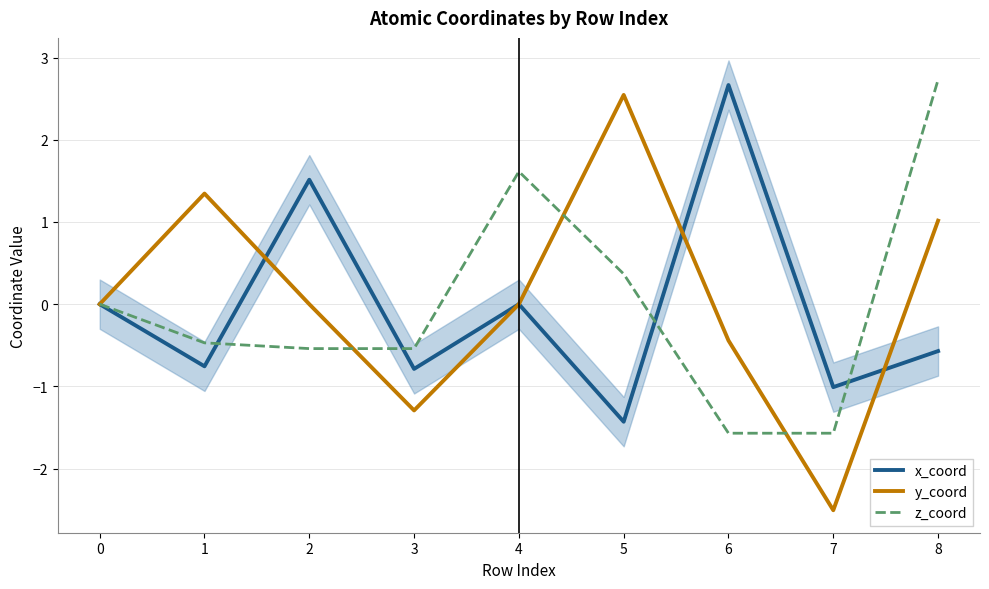

Reading right to left, list all the values displayed in this chart.

x_coord: -0.6	-1.0	2.7	-1.4	0.0	-0.8	1.5	-0.8	0.0
y_coord: 1.0	-2.5	-0.4	2.5	0.0	-1.3	0.0	1.3	0.0
z_coord: 2.7	-1.6	-1.6	0.4	1.6	-0.5	-0.5	-0.5	0.0